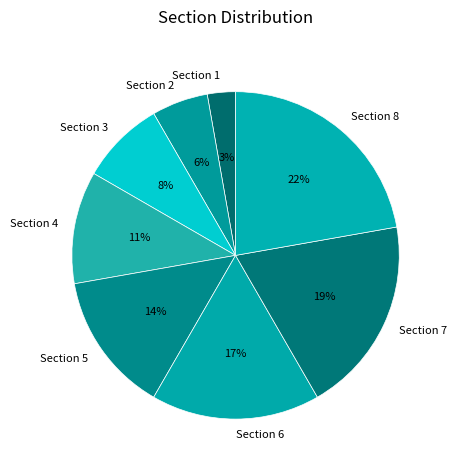

Rank the categories by value from lowest to highest.

Section 1, Section 2, Section 3, Section 4, Section 5, Section 6, Section 7, Section 8